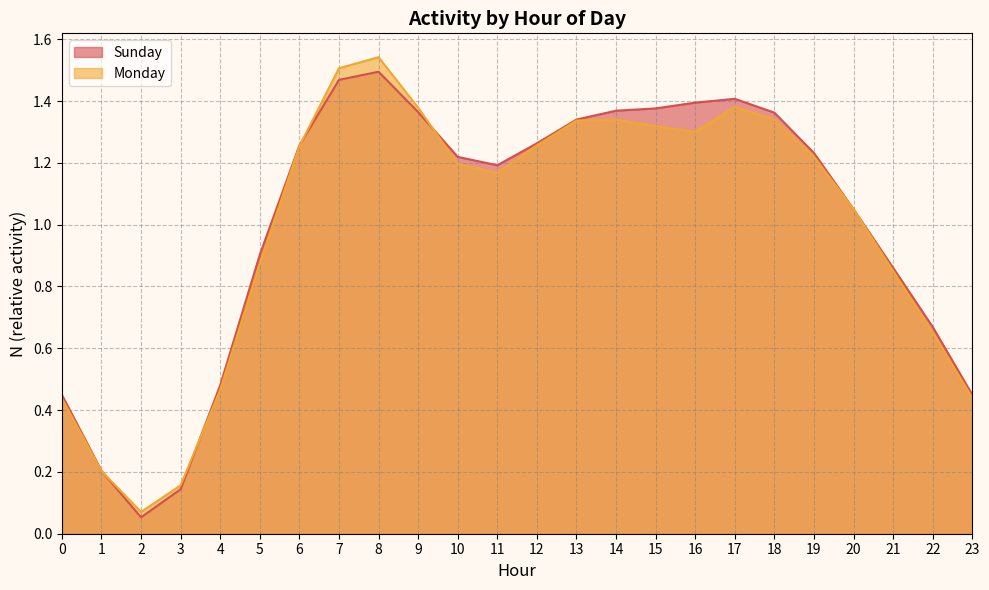

After their last crossing, which series has the higher values: Sunday or Monday?

Sunday